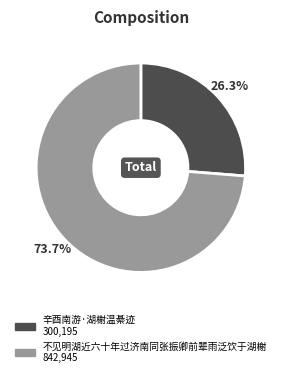

To the nearest percent, what is the average slice percentage?

50%